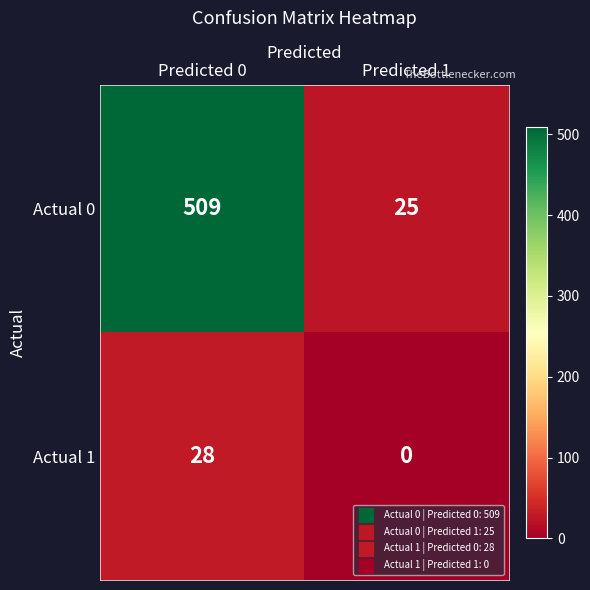

Which series has the largest total across all categories?

Actual 0